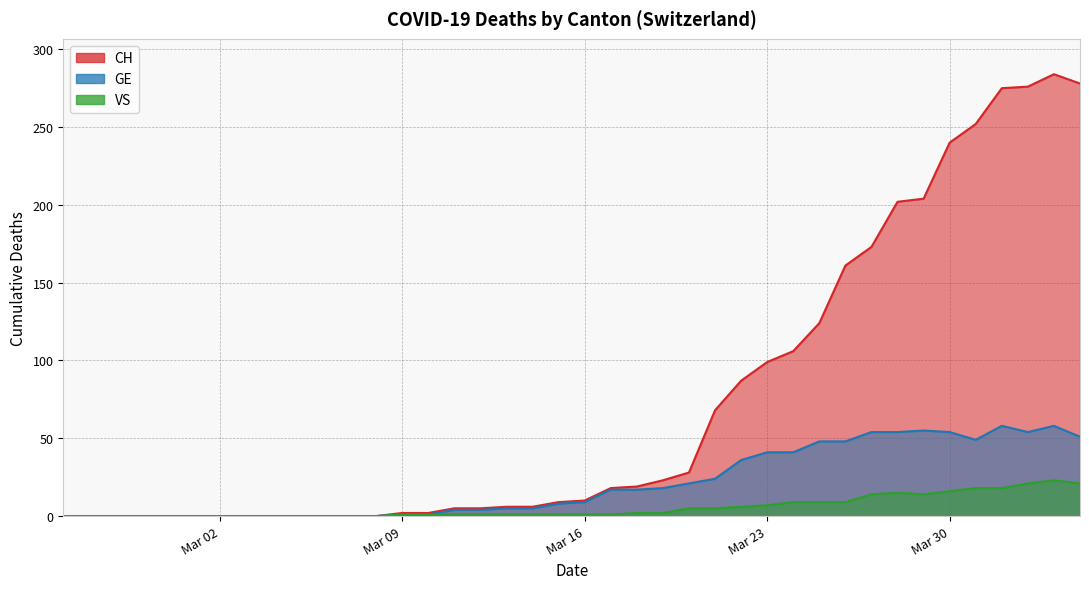

Which category has the lowest value across all series?

Mar 02